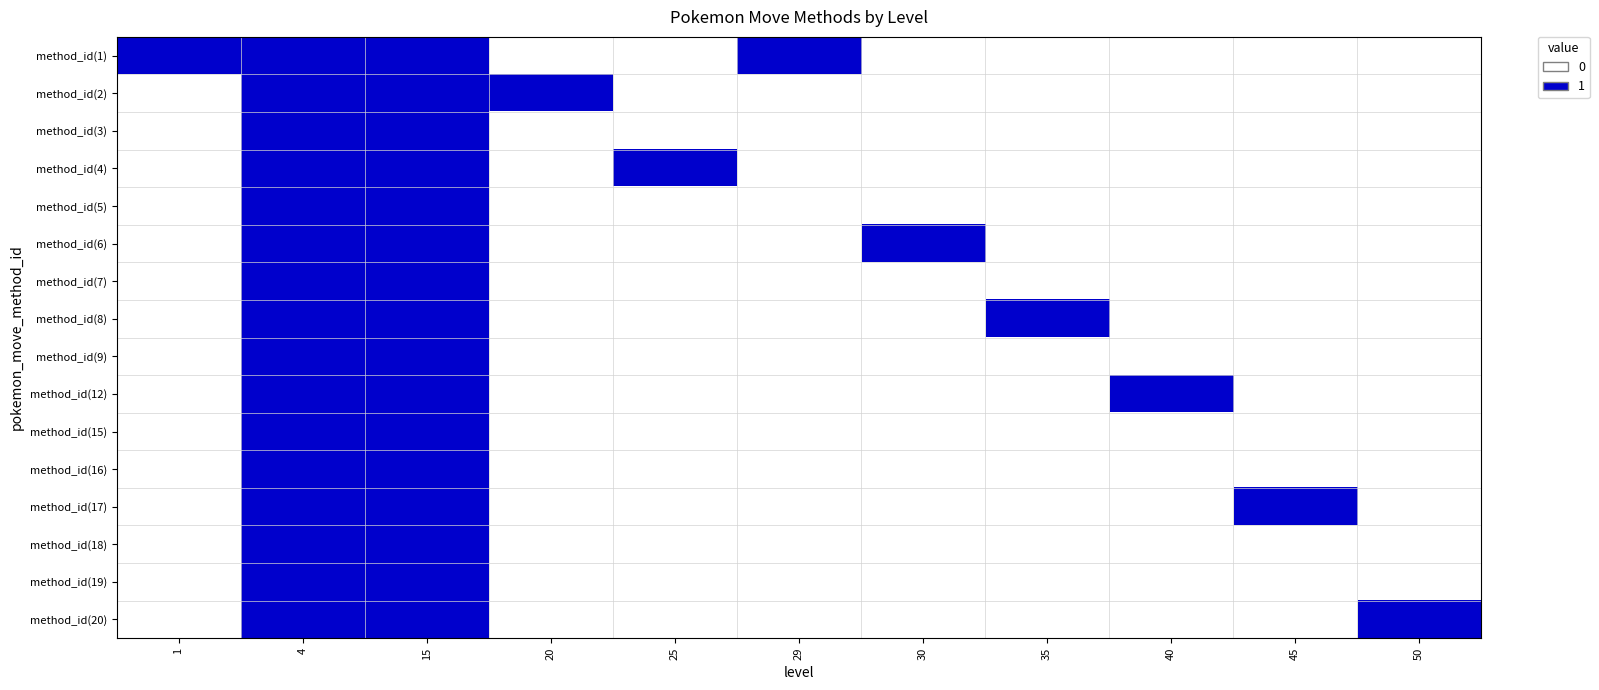

Reading left to right, what are all the values shown in this chart?

method_id(1): 1=1	4=1	15=1	20=0	25=0	29=1	30=0	35=0	40=0	45=0	50=0
method_id(2): 1=0	4=1	15=1	20=1	25=0	29=0	30=0	35=0	40=0	45=0	50=0
method_id(3): 1=0	4=1	15=1	20=0	25=0	29=0	30=0	35=0	40=0	45=0	50=0
method_id(4): 1=0	4=1	15=1	20=0	25=1	29=0	30=0	35=0	40=0	45=0	50=0
method_id(5): 1=0	4=1	15=1	20=0	25=0	29=0	30=0	35=0	40=0	45=0	50=0
method_id(6): 1=0	4=1	15=1	20=0	25=0	29=0	30=1	35=0	40=0	45=0	50=0
method_id(7): 1=0	4=1	15=1	20=0	25=0	29=0	30=0	35=0	40=0	45=0	50=0
method_id(8): 1=0	4=1	15=1	20=0	25=0	29=0	30=0	35=1	40=0	45=0	50=0
method_id(9): 1=0	4=1	15=1	20=0	25=0	29=0	30=0	35=0	40=0	45=0	50=0
method_id(12): 1=0	4=1	15=1	20=0	25=0	29=0	30=0	35=0	40=1	45=0	50=0
method_id(15): 1=0	4=1	15=1	20=0	25=0	29=0	30=0	35=0	40=0	45=0	50=0
method_id(16): 1=0	4=1	15=1	20=0	25=0	29=0	30=0	35=0	40=0	45=0	50=0
method_id(17): 1=0	4=1	15=1	20=0	25=0	29=0	30=0	35=0	40=0	45=1	50=0
method_id(18): 1=0	4=1	15=1	20=0	25=0	29=0	30=0	35=0	40=0	45=0	50=0
method_id(19): 1=0	4=1	15=1	20=0	25=0	29=0	30=0	35=0	40=0	45=0	50=0
method_id(20): 1=0	4=1	15=1	20=0	25=0	29=0	30=0	35=0	40=0	45=0	50=1